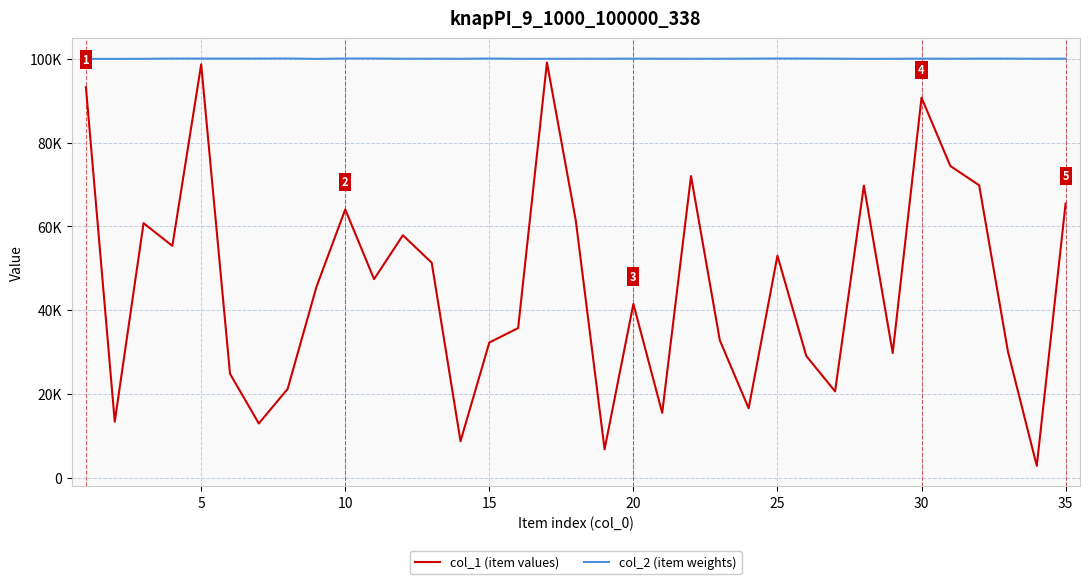

Does the chart display data point markers on the line(s)?

No